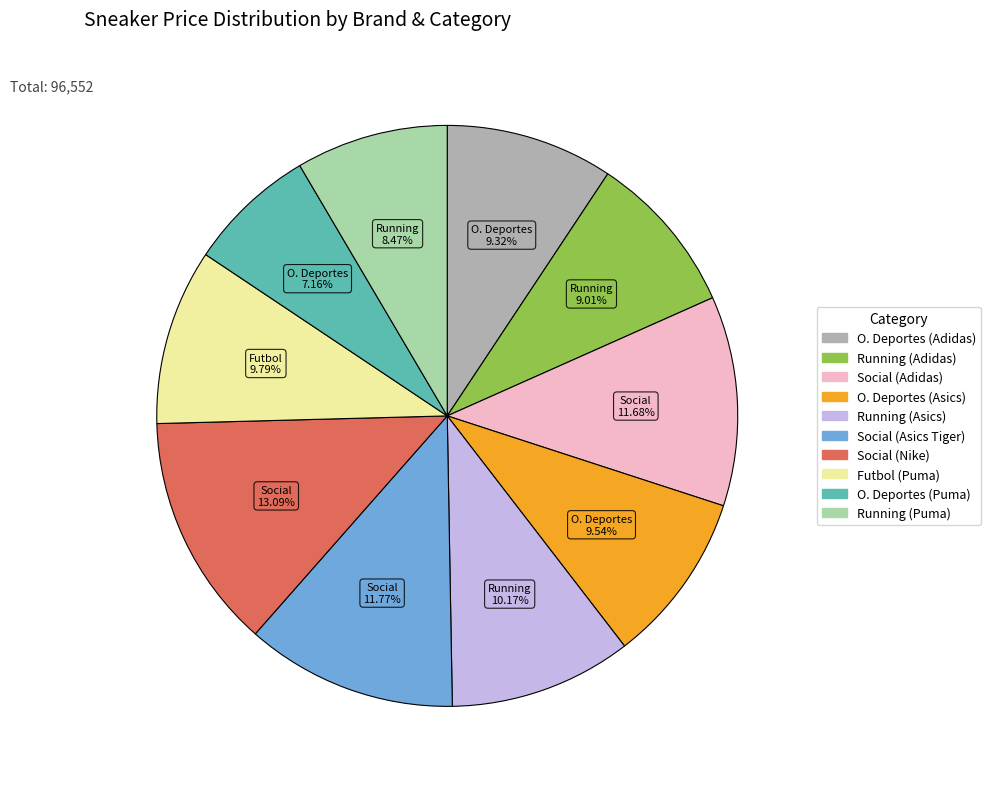

True or false: Running (Puma) accounts for 8% of the total.

True